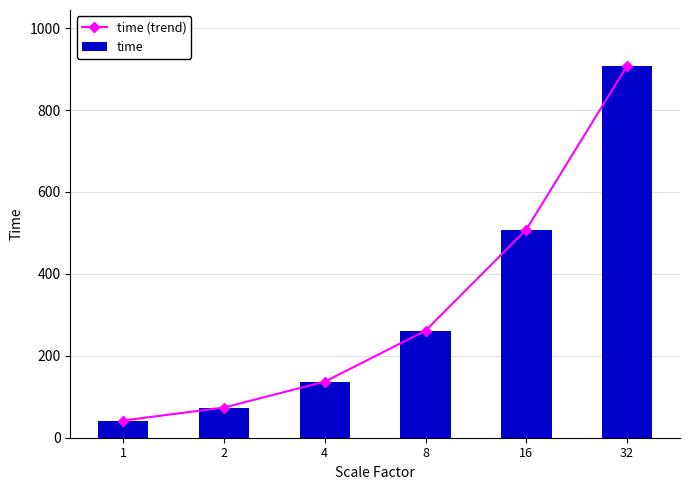

Read the time (trend) value at 32.

907.9